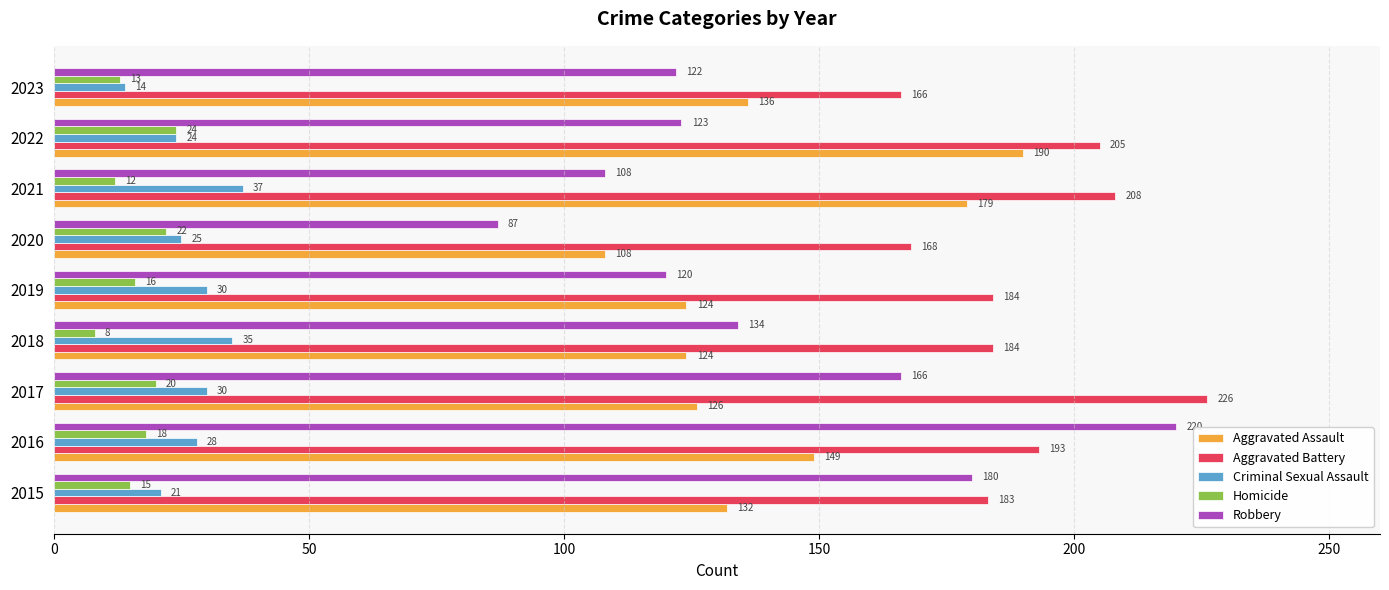

Count the number of data series in this chart.

5